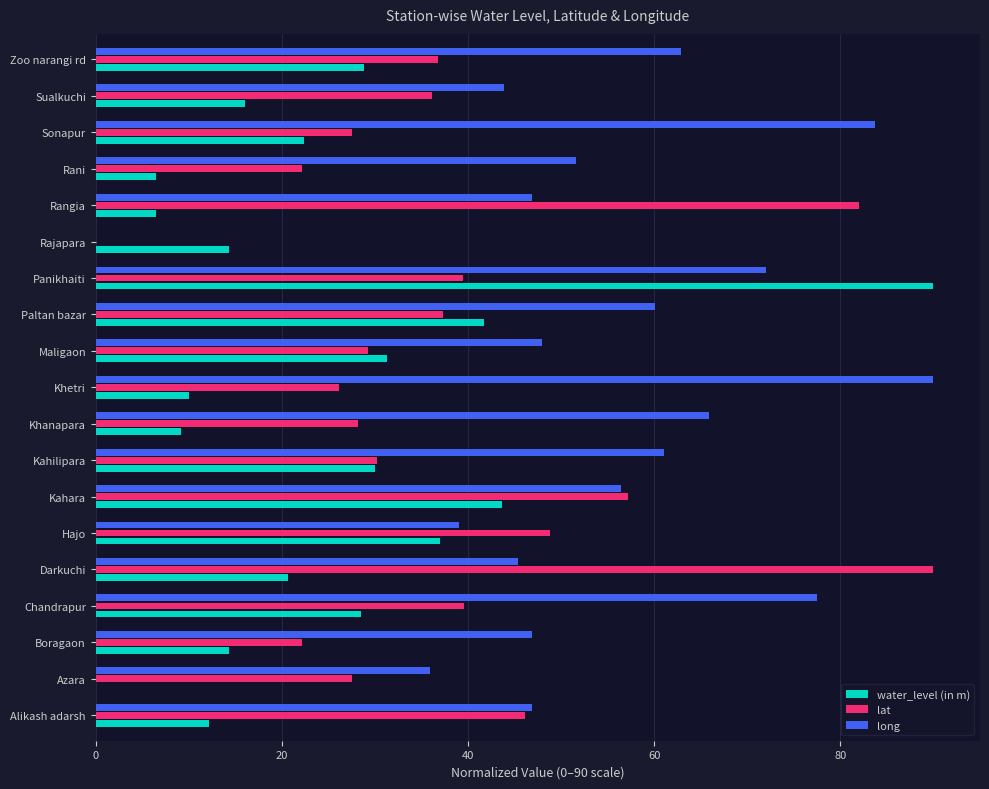

What is the total value across all series at Alikash adarsh?

105.2